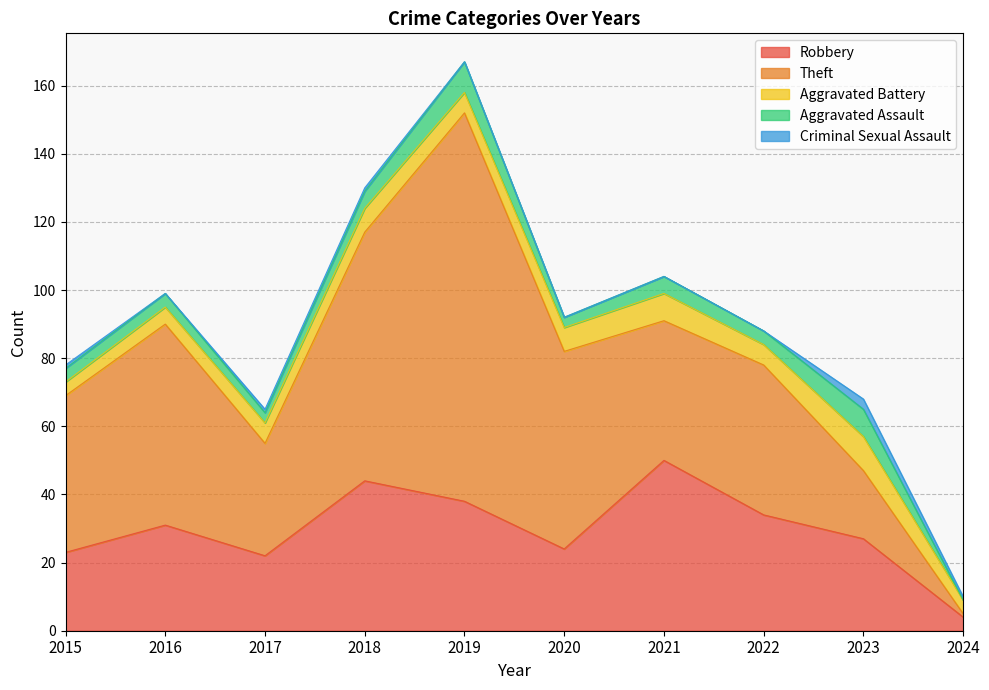

What is the spread (max minus min) of values at 2019?

114